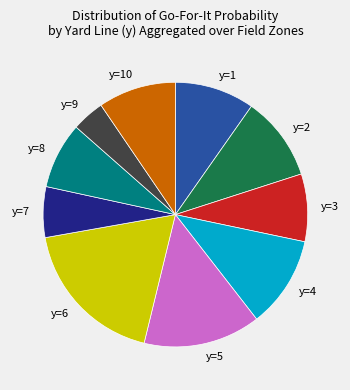

Count the number of slices in the pie.

10